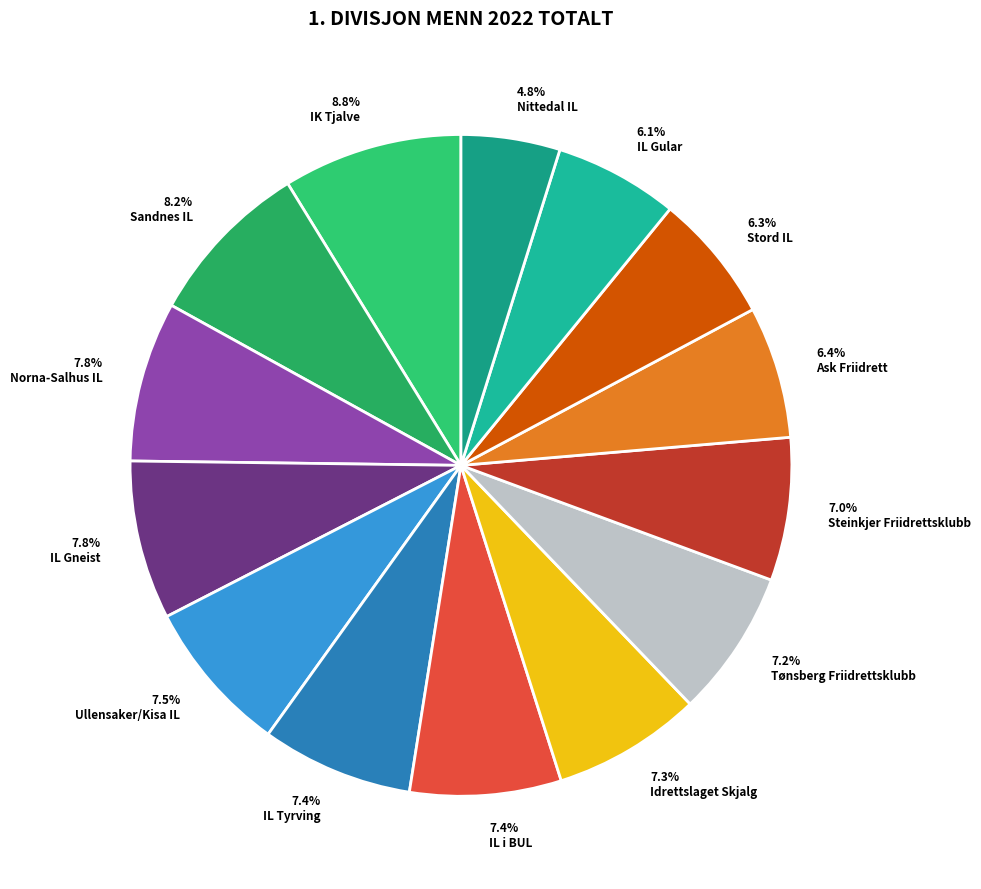

What is the ratio of the value at 4.8% Nittedal IL to the value at 7.0% Steinkjer Friidrettsklubb?

0.7